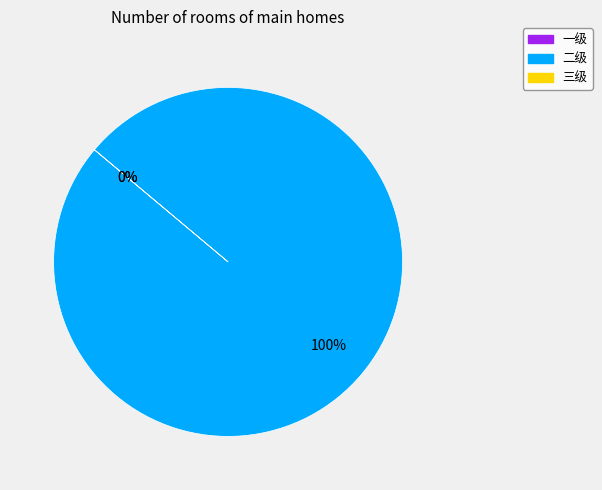

Is there a majority slice in this chart?

Yes